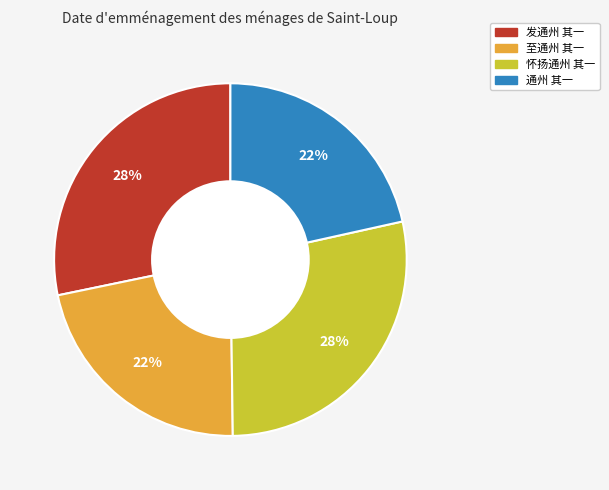

The 怀扬通州 其一 slice represents 23% of the pie. True or false?

False